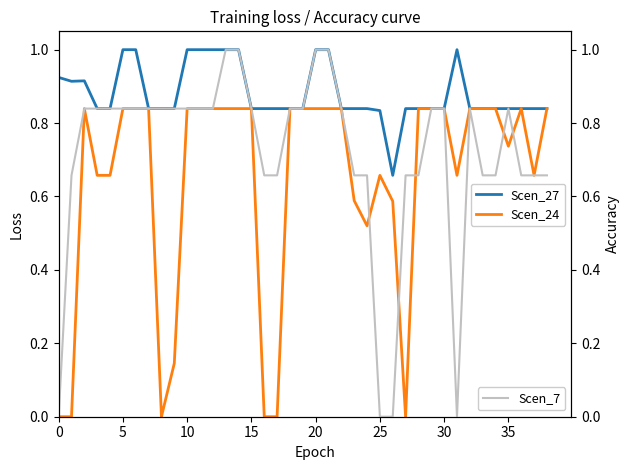

True or false: Scen_27 has a value of 0.2 at 35.

False